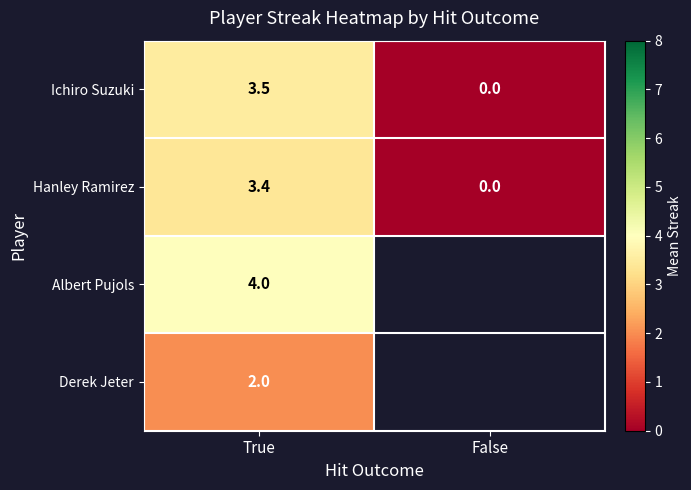

At which category does the chart reach its minimum across all series?

False